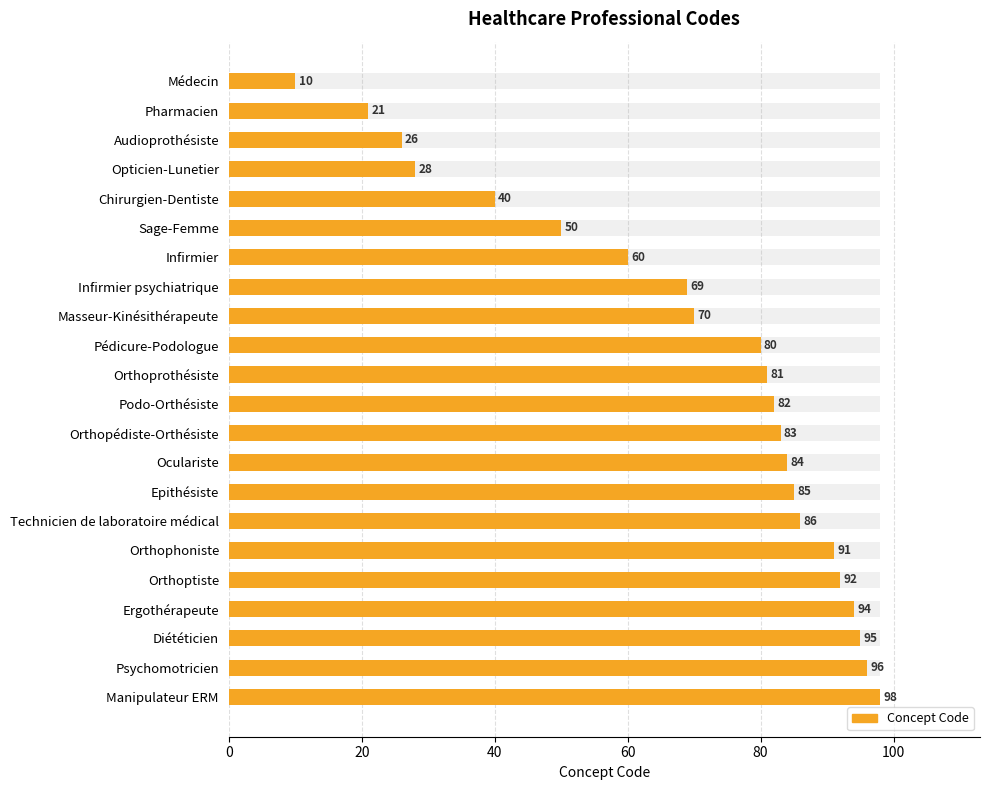

True or false: the data shows 139 at Pédicure-Podologue.

False